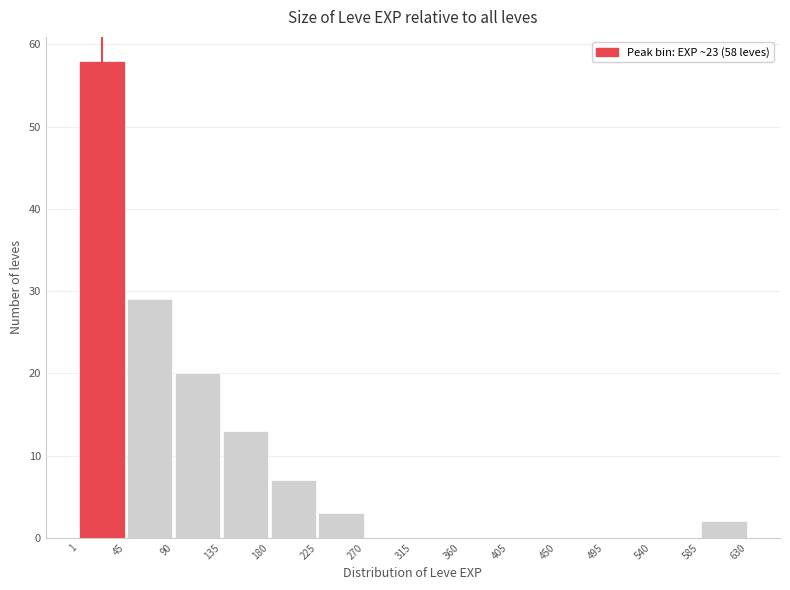

Over which range of the x-axis is the bar tallest?

1 to 45